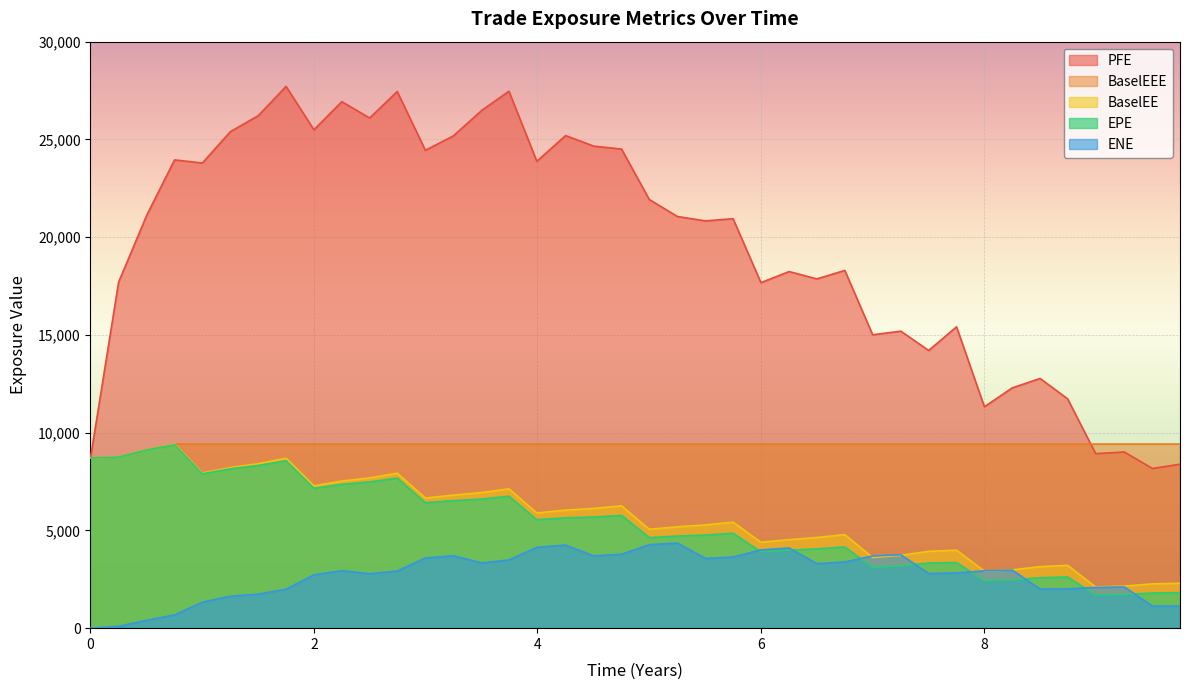

True or false: EPE has more than 1 points higher than both neighbors.

True